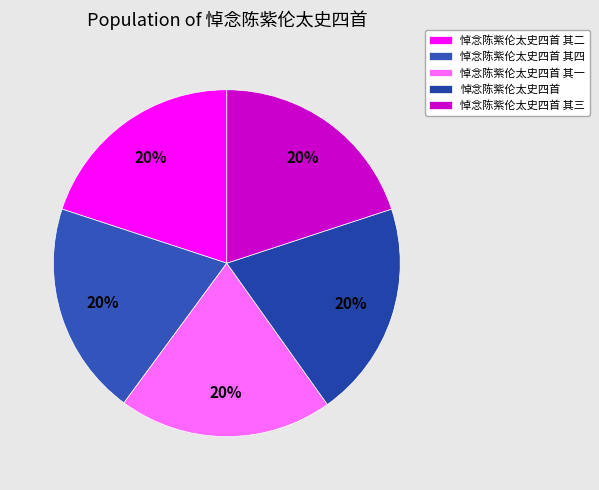

True or false: 悼念陈紫伦太史四首 其一 accounts for 20% of the total.

True